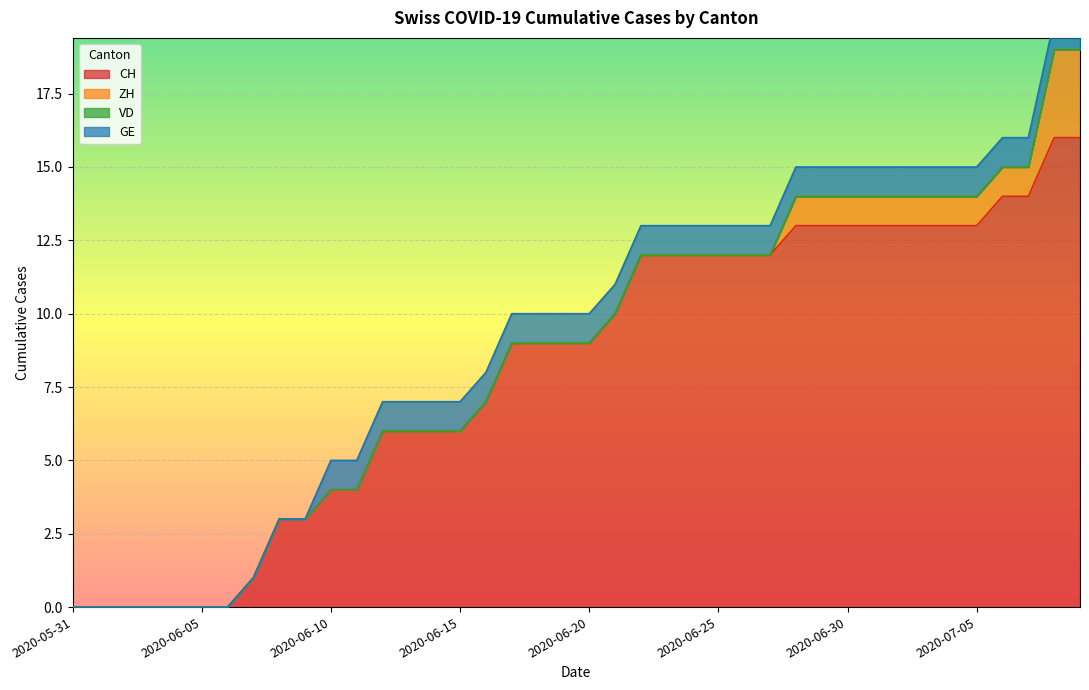

Rank the categories by ZH value from highest to lowest.

2020-07-08, 2020-07-09, 2020-06-28, 2020-06-29, 2020-06-30, 2020-07-01, 2020-07-02, 2020-07-03, 2020-07-04, 2020-07-05, 2020-07-06, 2020-07-07, 2020-05-31, 2020-06-01, 2020-06-02, 2020-06-03, 2020-06-04, 2020-06-05, 2020-06-06, 2020-06-07, 2020-06-08, 2020-06-09, 2020-06-10, 2020-06-11, 2020-06-12, 2020-06-13, 2020-06-14, 2020-06-15, 2020-06-16, 2020-06-17, 2020-06-18, 2020-06-19, 2020-06-20, 2020-06-21, 2020-06-22, 2020-06-23, 2020-06-24, 2020-06-25, 2020-06-26, 2020-06-27